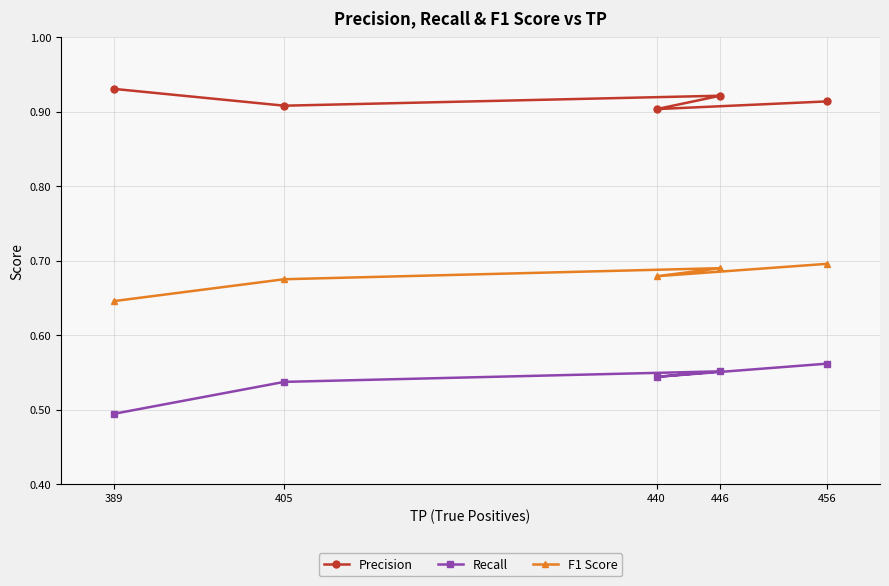

Which category has the lowest value in the Precision series?

440